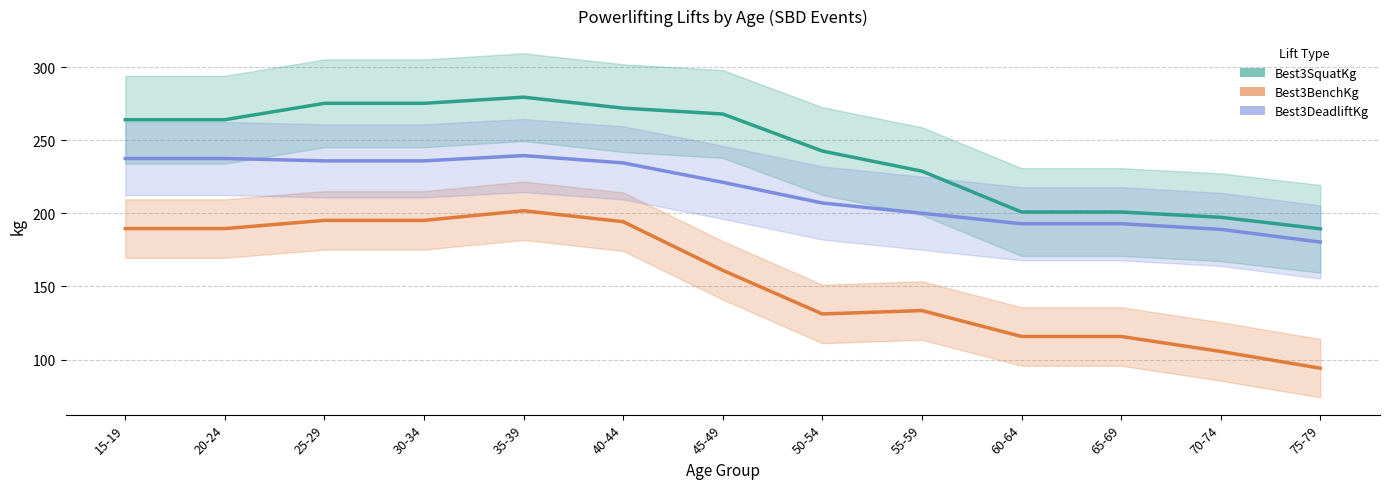

At which category is the sum across all series the highest?

35-39